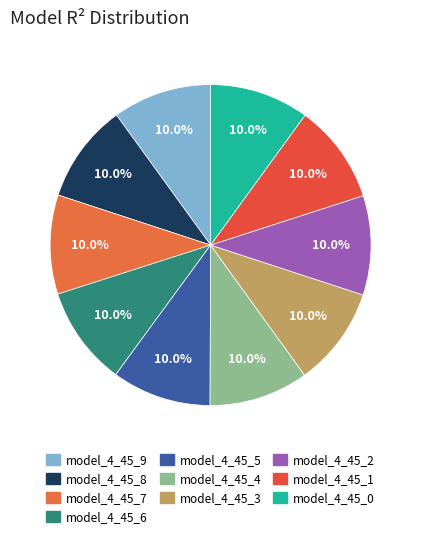

What is the largest slice in the pie chart?

model_4_45_2